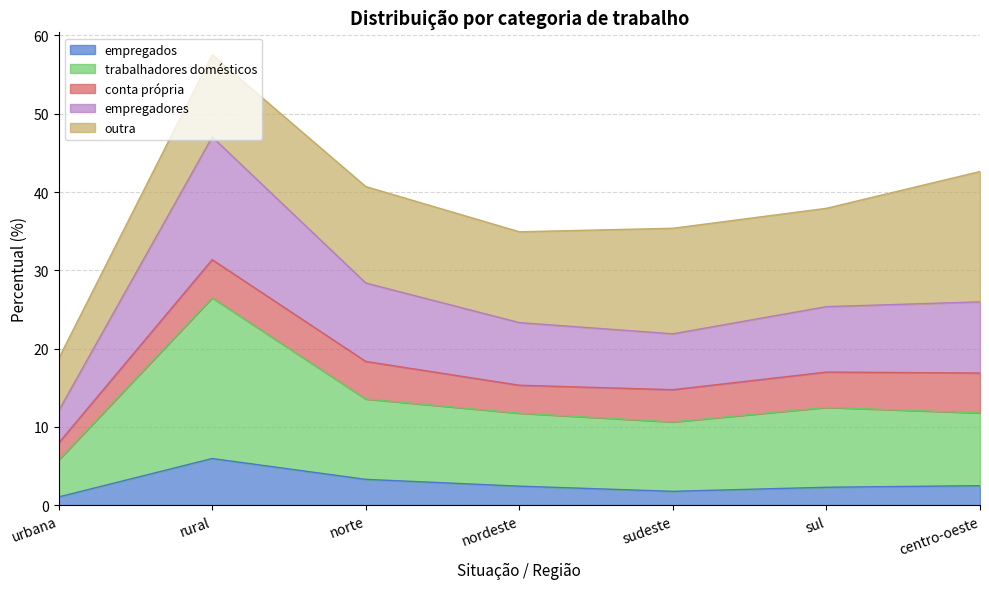

Rank the categories by trabalhadores domésticos value from lowest to highest.

urbana, sudeste, nordeste, centro-oeste, sul, norte, rural